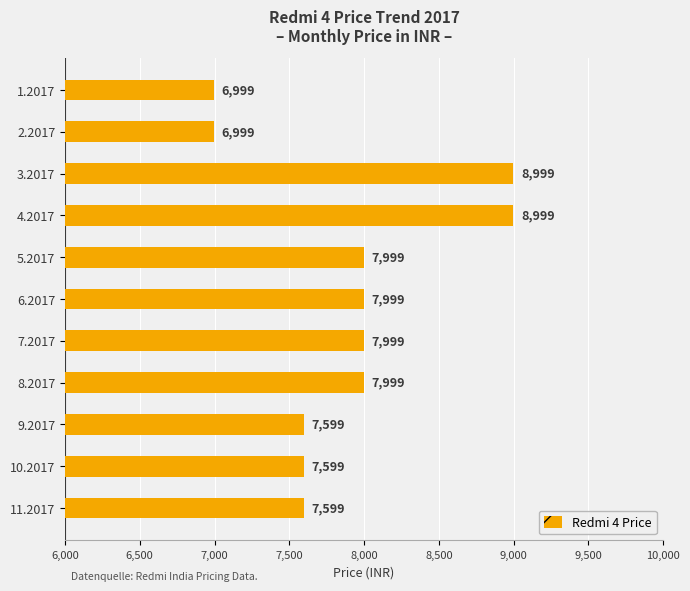

The chart shows a value of 4186 at 7.2017. True or false?

False